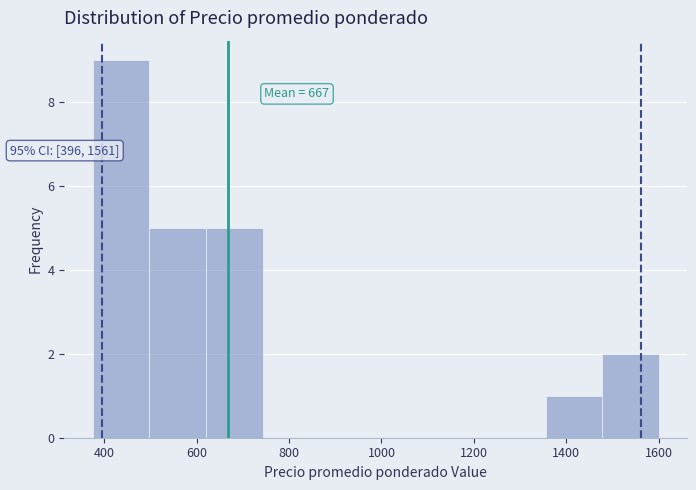

Which range on the x-axis has the tallest bar?

380 to 500